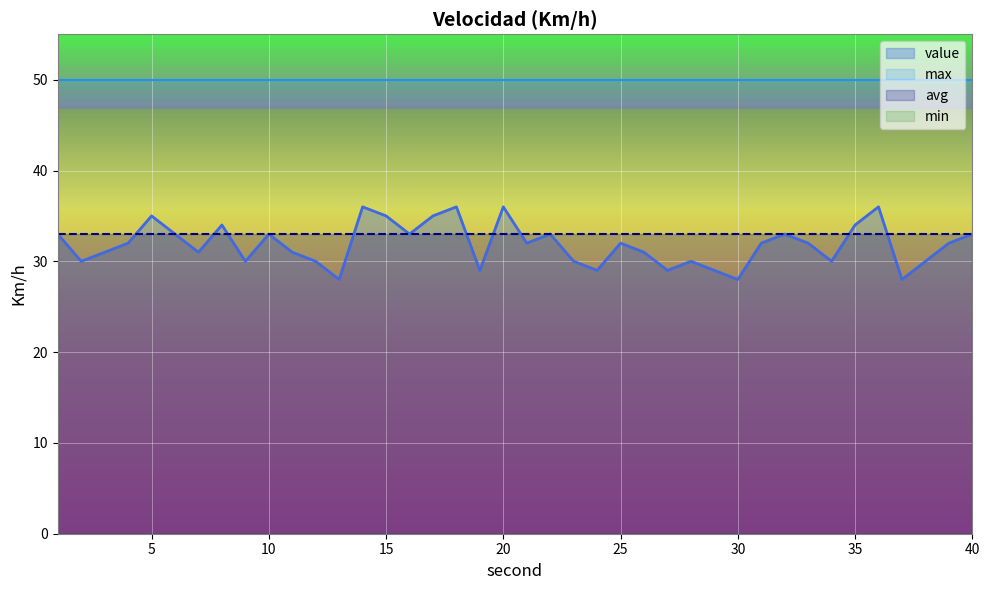

True or false: min and max cross at least once.

False